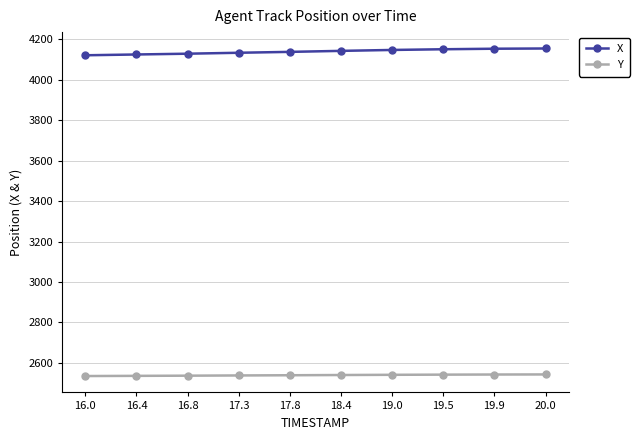

Which series has the largest total across all categories?

X